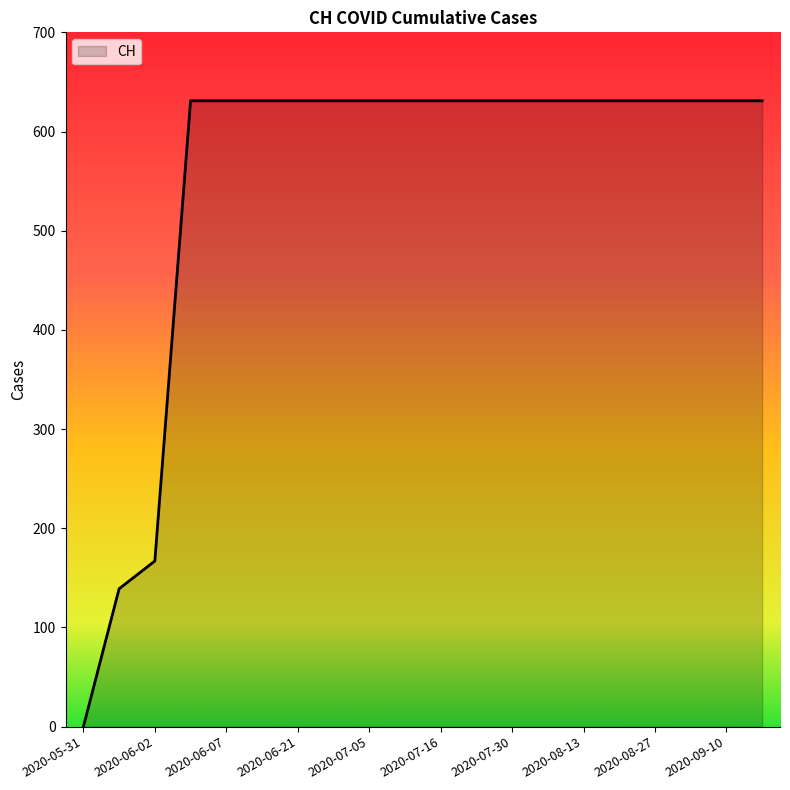

What is the average value?

552